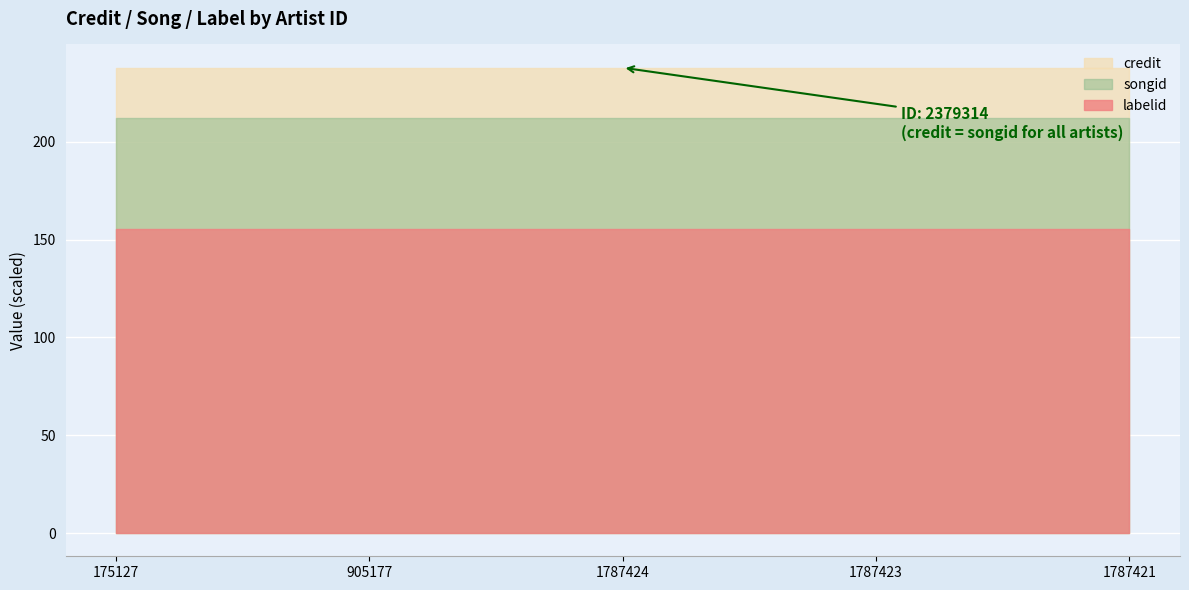

True or false: songid and credit intersect in this chart.

False